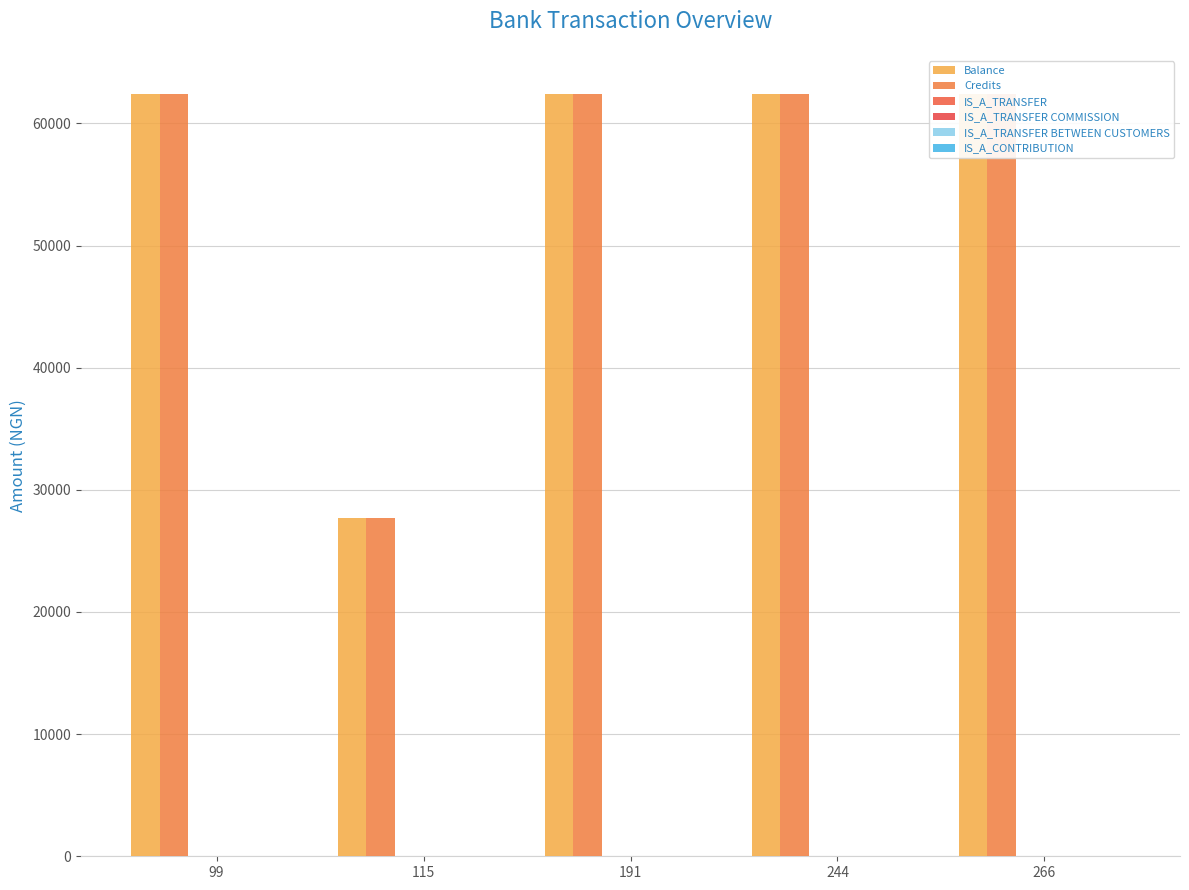

What is the total value across all series at 266?

124766.2